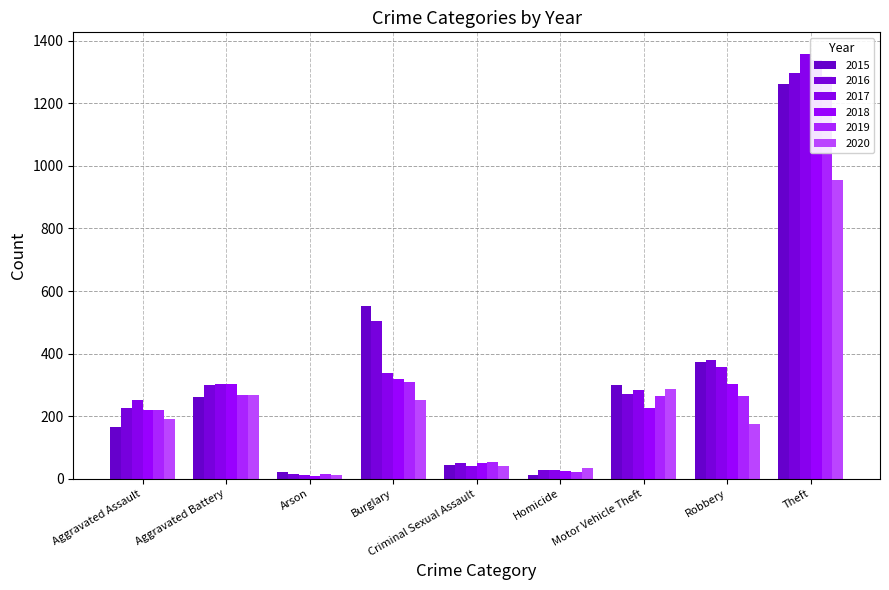

What is the value of the 2016 bar at the 4th from the left?

505